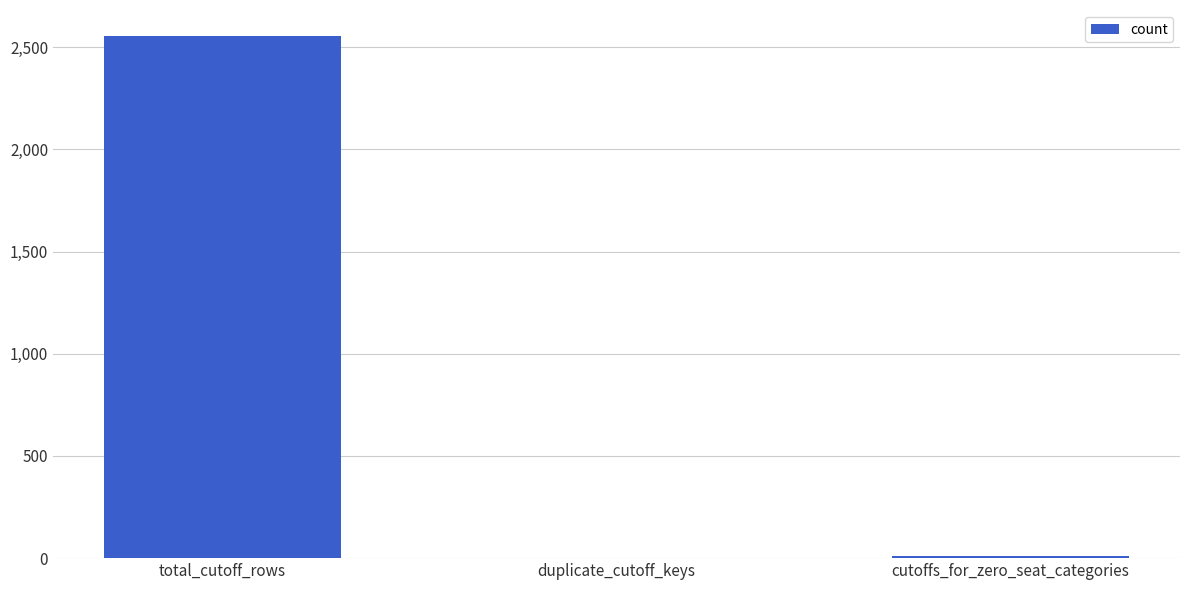

What is the sum of all values?

2563